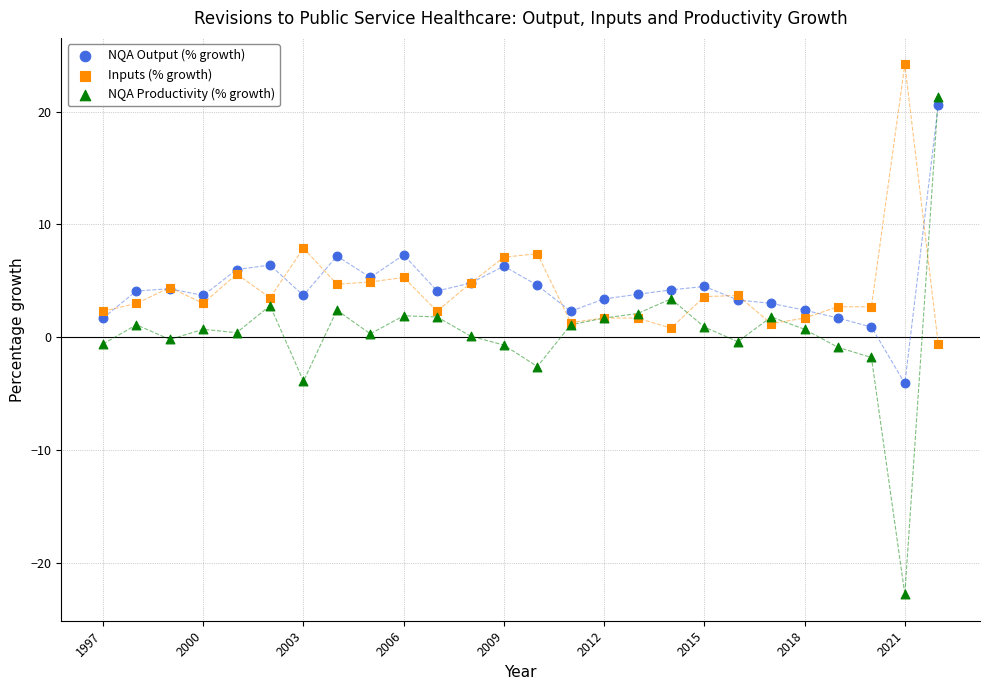

Which series reaches the minimum Y coordinate?

NQA Productivity (% growth)